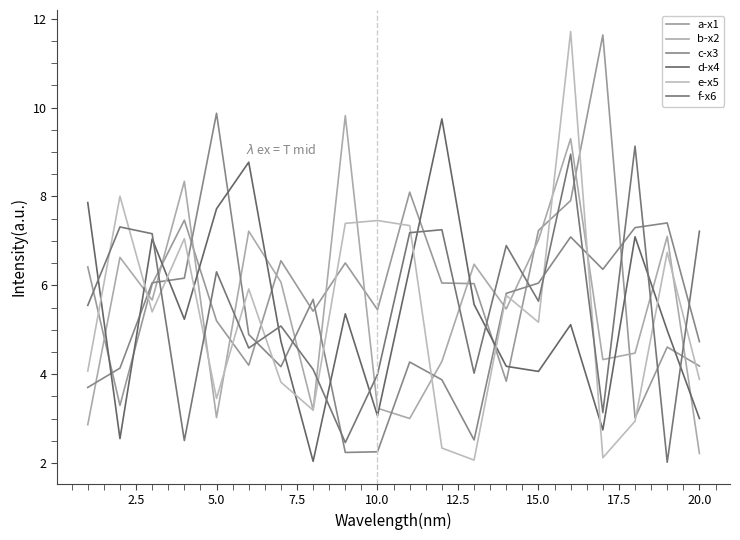

At how many categories does at least one series exceed 3?

20